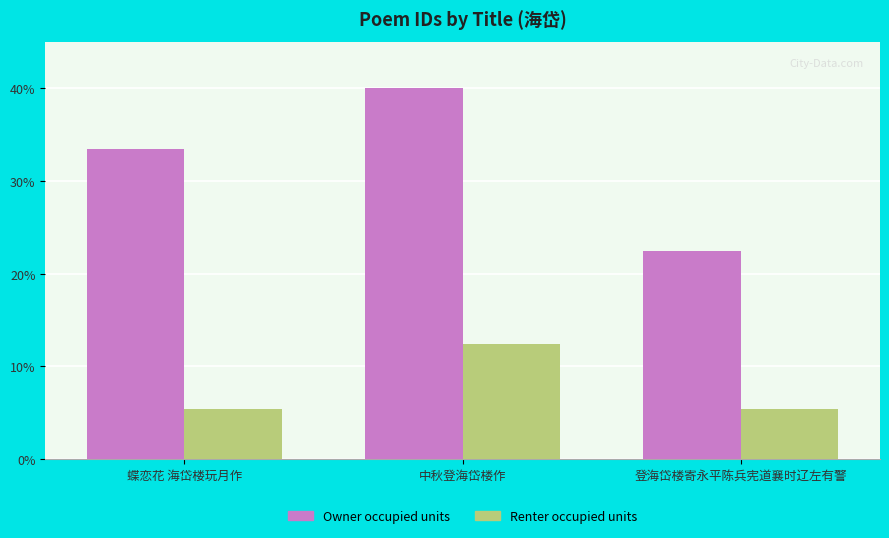

What is the smallest value displayed?

5.4